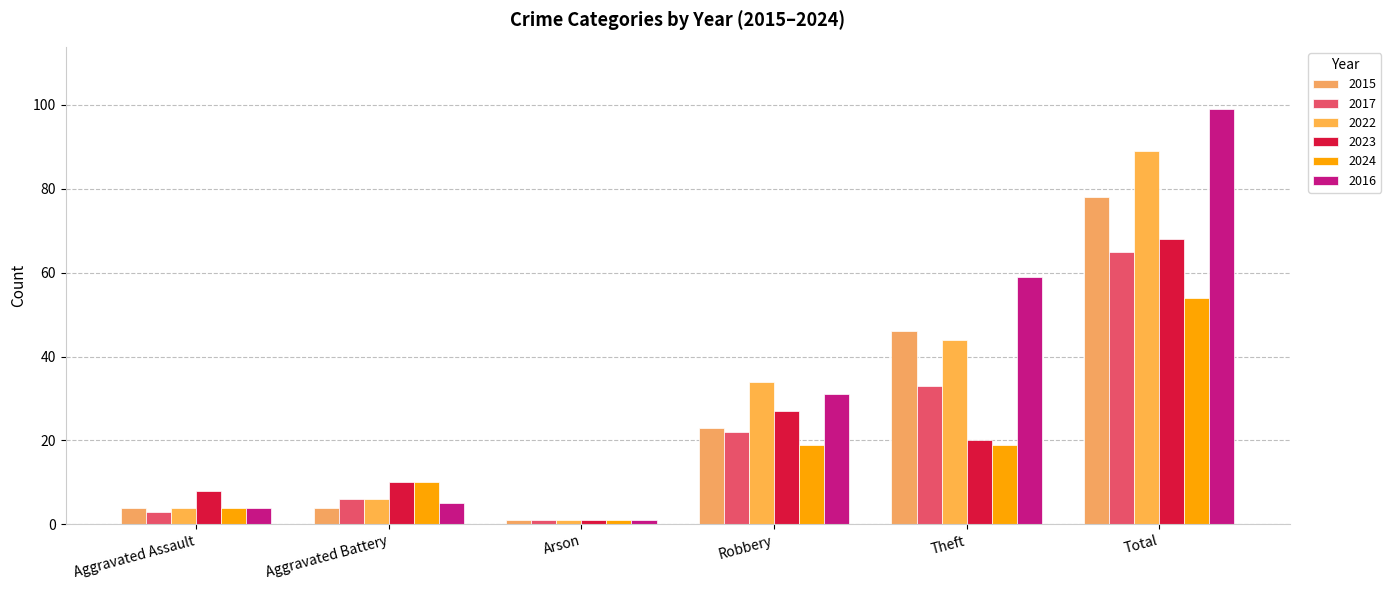

Is it true that 2017 equals 91 at Total?

False